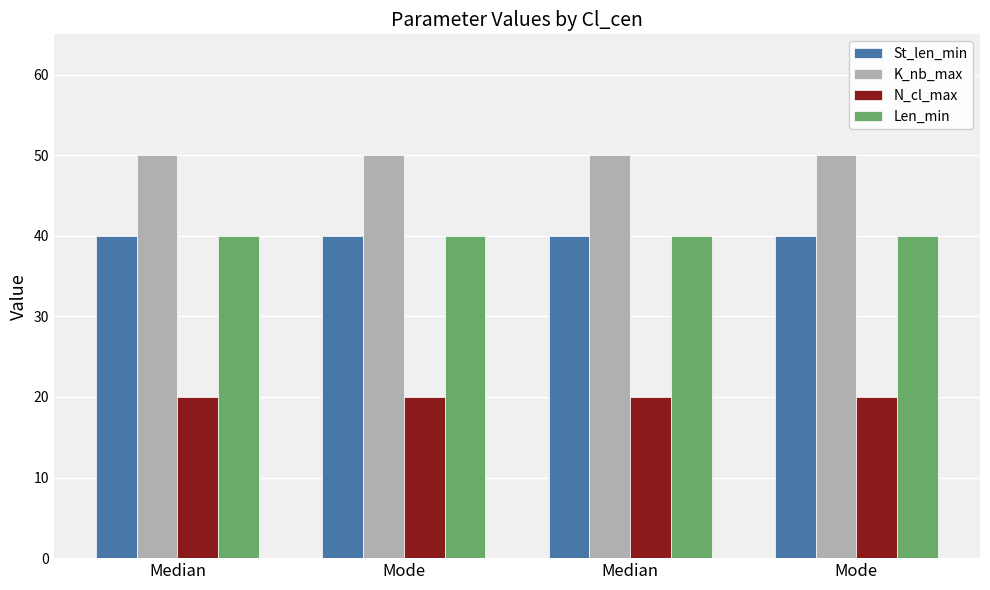

Is it true that N_cl_max equals 32 at Mode?

False